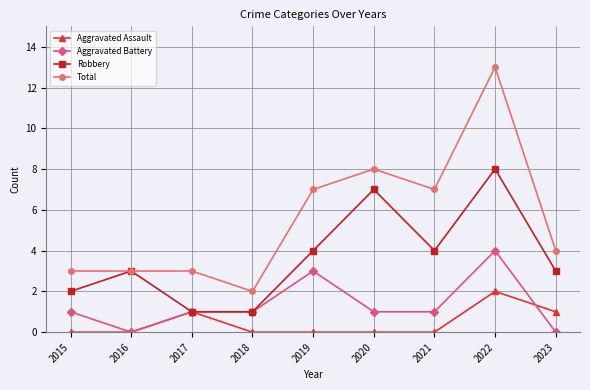

What is the approximate value of Aggravated Battery at 2021?

1